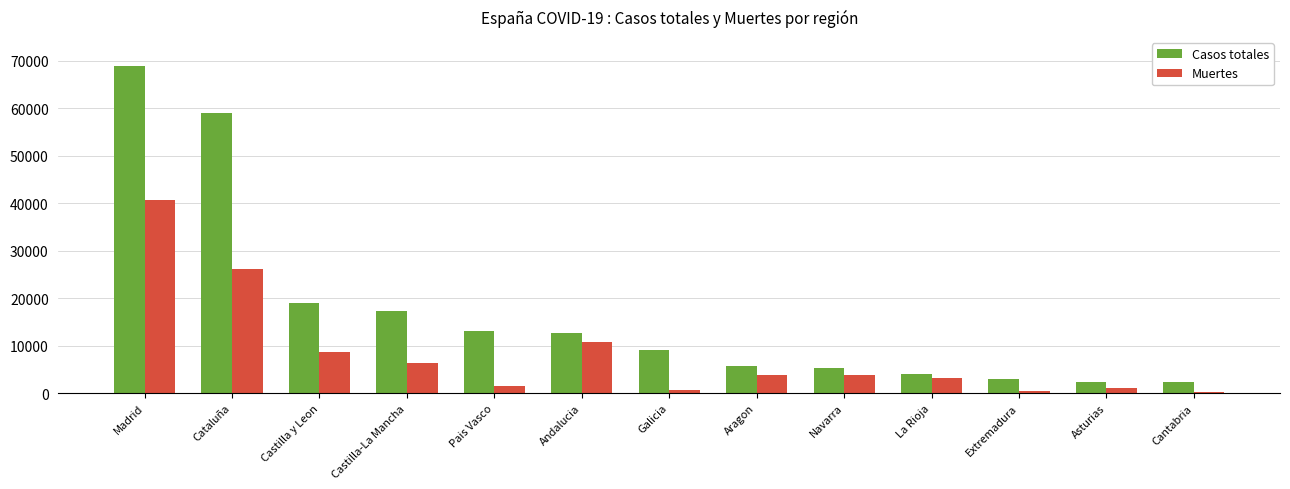

What is the sum of the Muertes values at Andalucia and Galicia?

11275